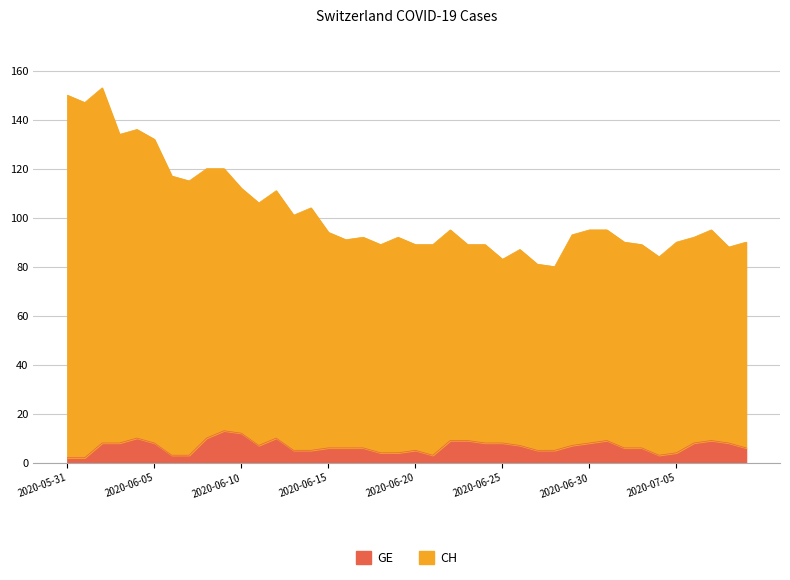

What are all the series names shown in the legend?

GE, CH